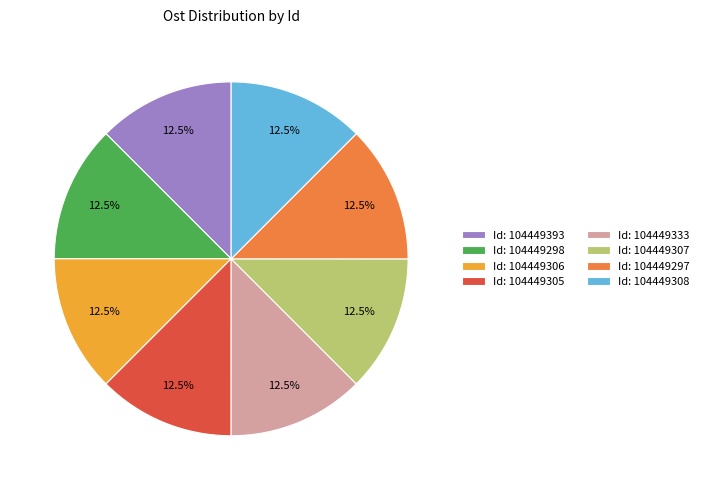

Is Id: 104449306 the majority of the pie?

No